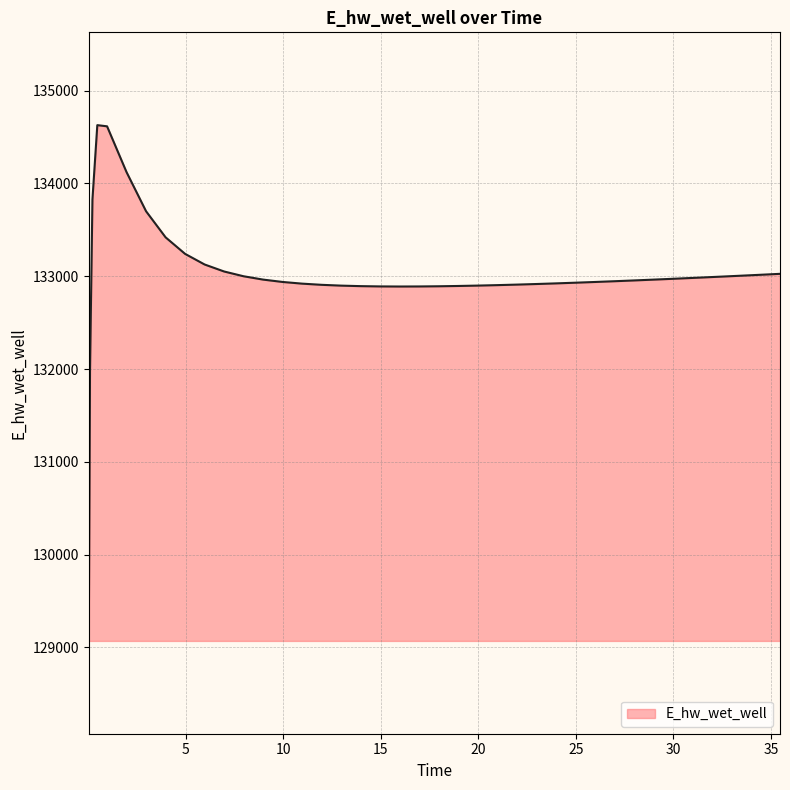

What is the difference between the maximum and minimum values?

5557.7